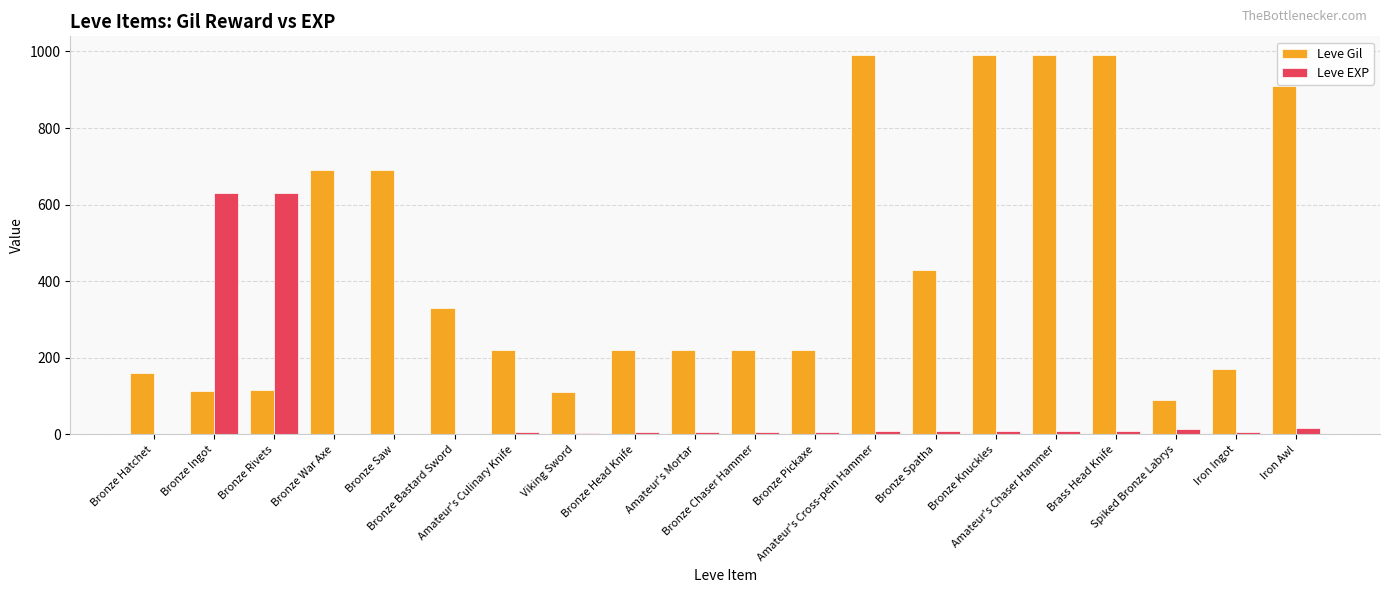

What is the sum of all Leve EXP values?

1375